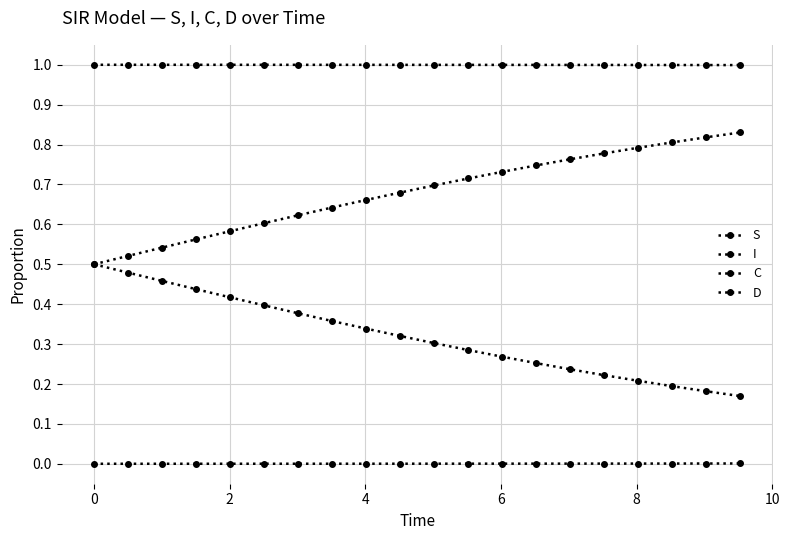

Which series has the largest range (max minus min)?

D